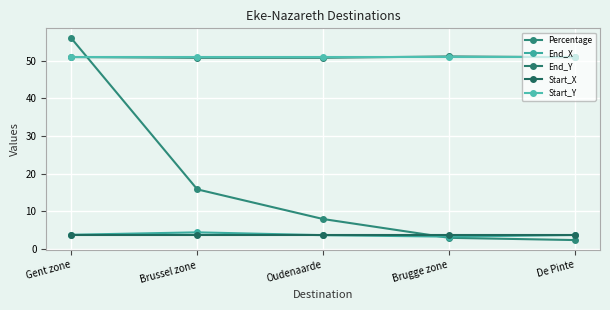

How many distinct data groups are displayed?

5